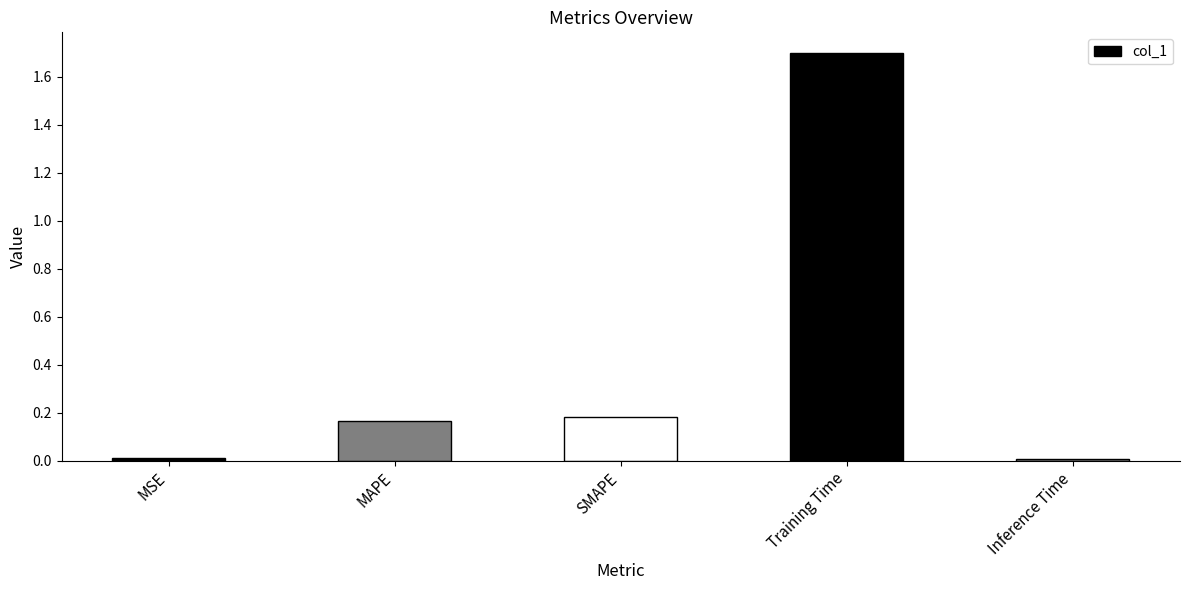

Which has a higher value, Inference Time or SMAPE?

SMAPE